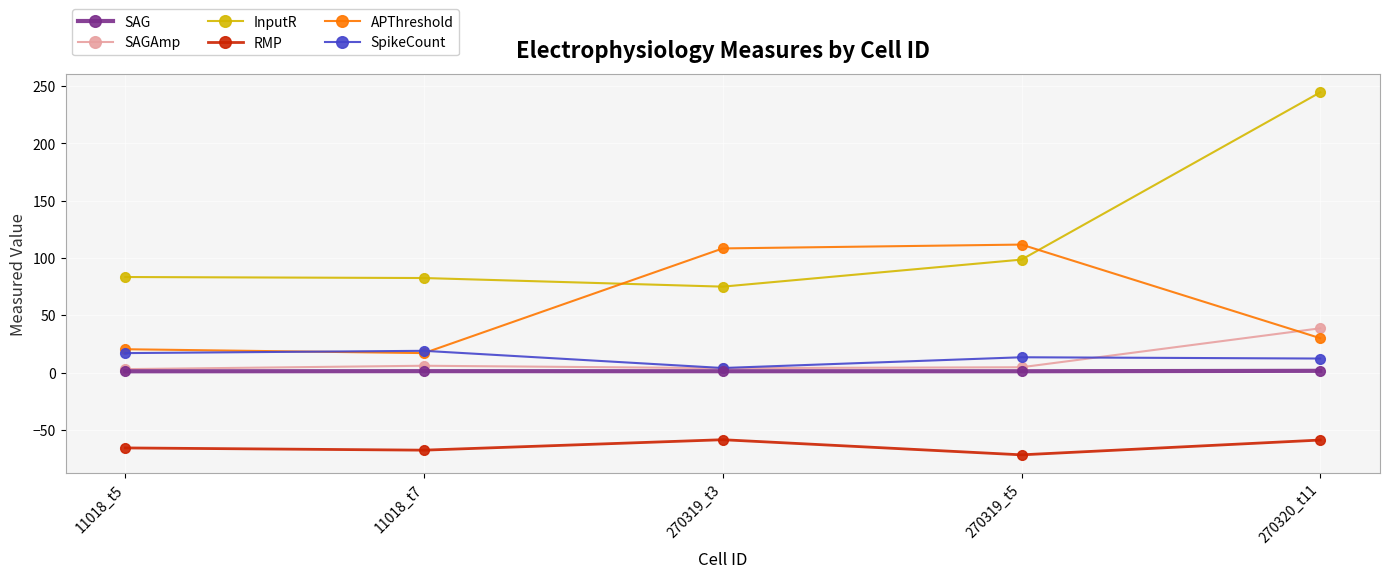

How many interior local peaks does the APThreshold series have?

1